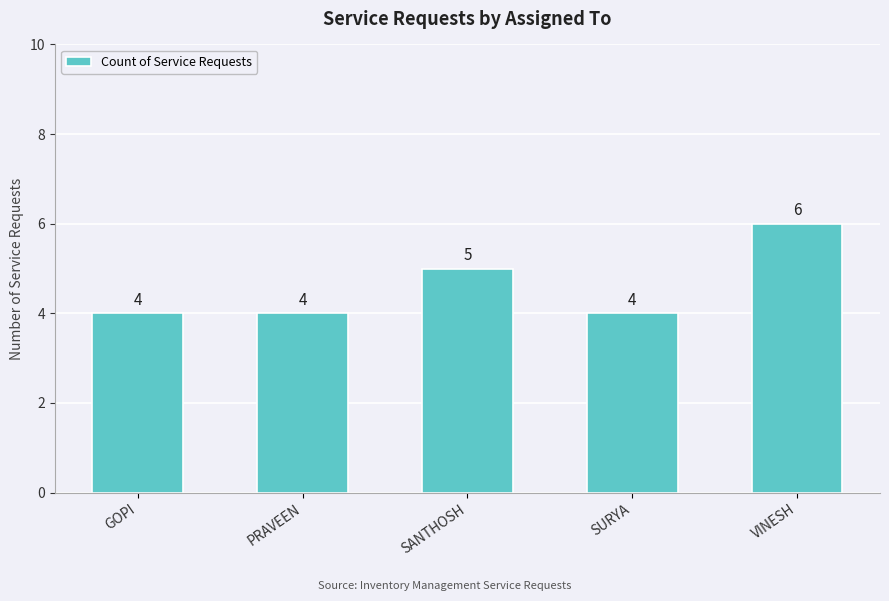

Are the bars horizontal?

No